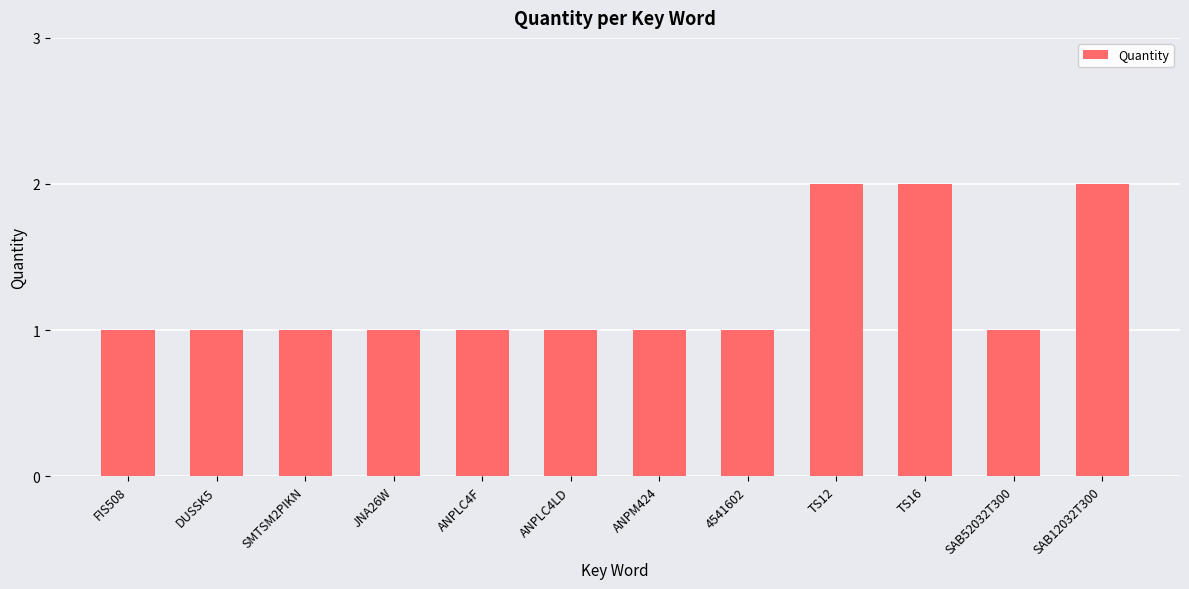

What is the sum of the values at ANPLC4F and SAB52032T300?

2